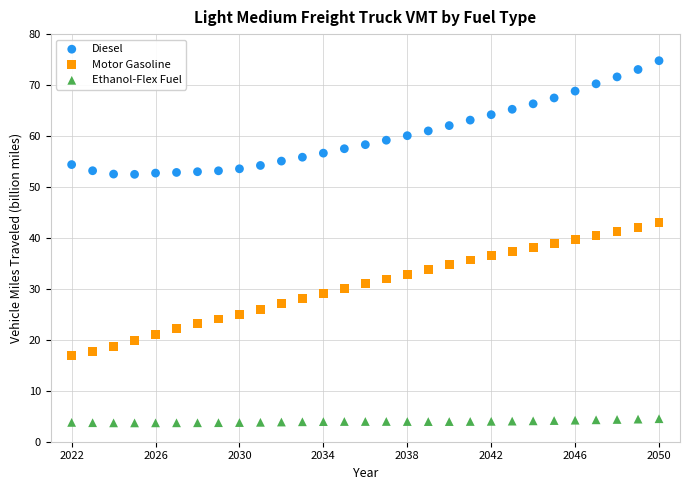

Which series reaches the maximum Y coordinate?

Diesel